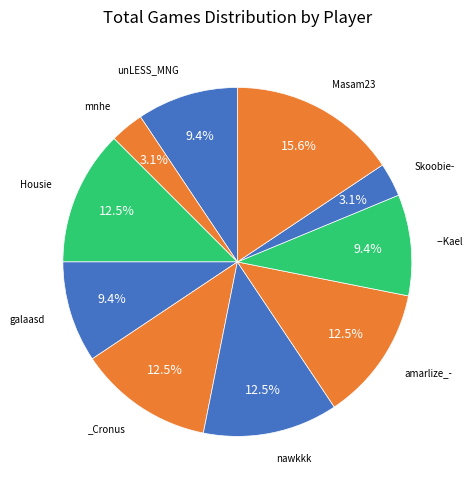

Which category has the smallest portion of the pie?

mnhe